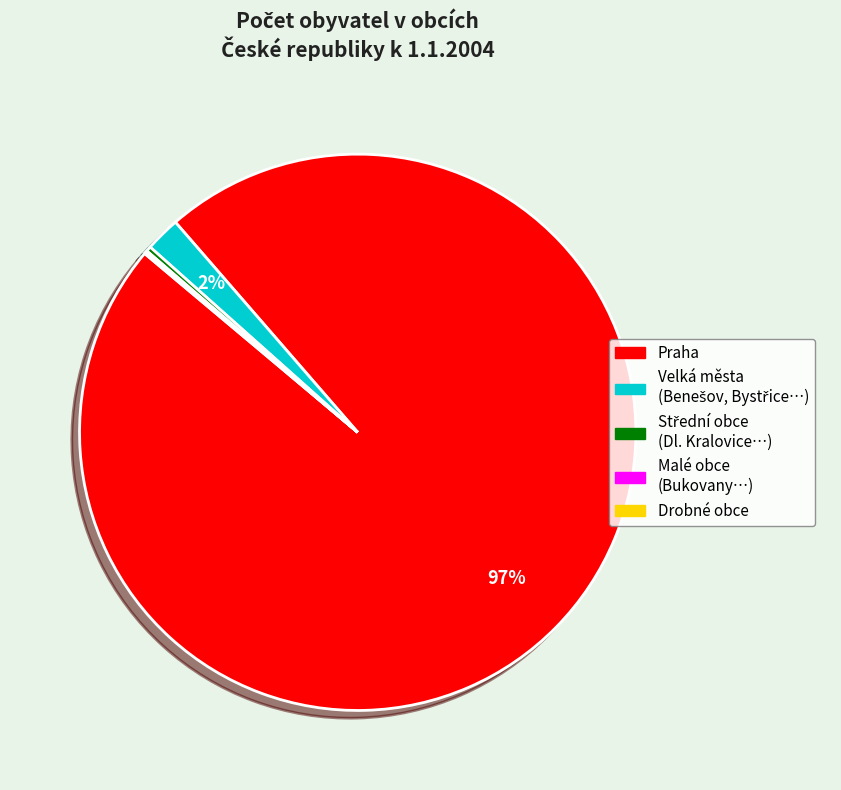

Which category has the biggest portion of the pie?

Praha